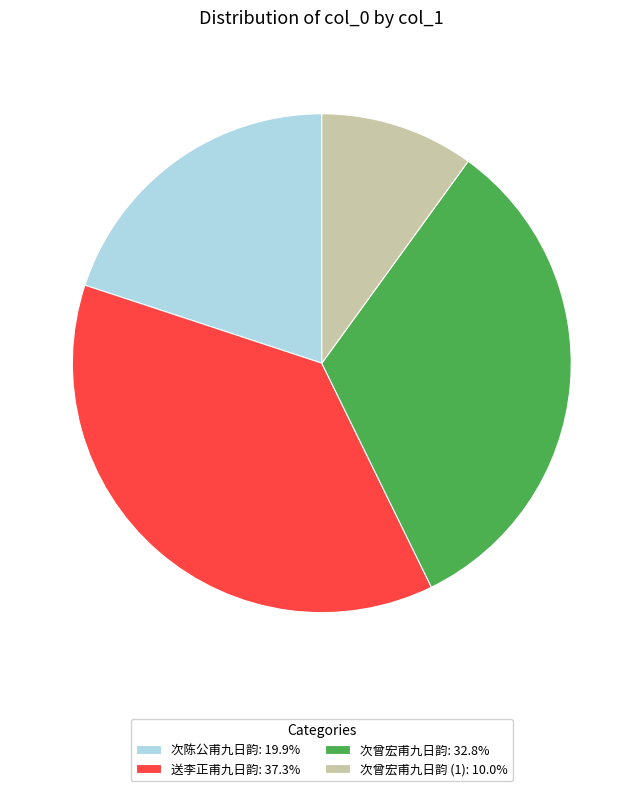

How many segments does this pie chart have?

4